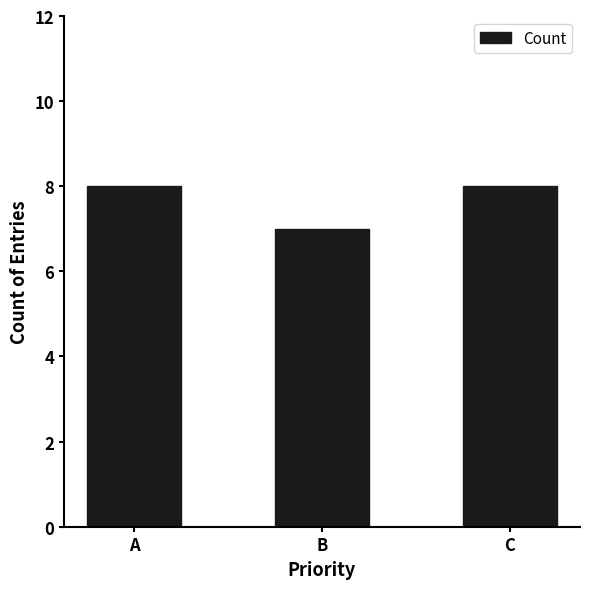

How many series are shown in this chart?

1